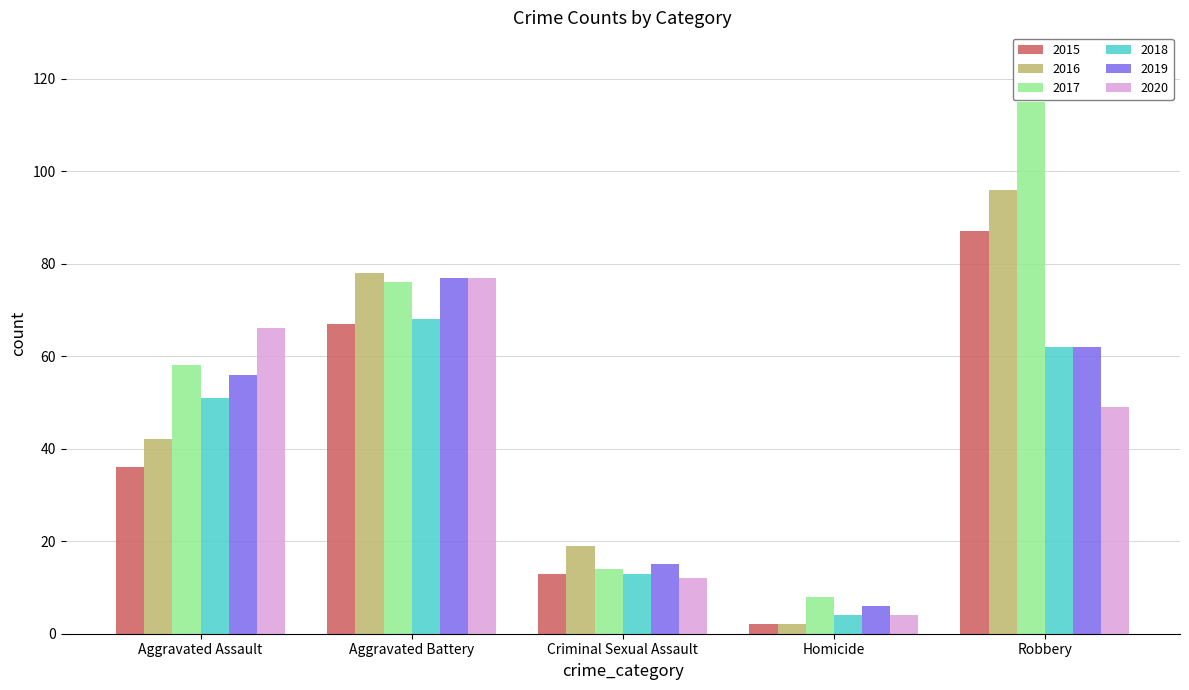

Which series has the widest spread of values?

2017